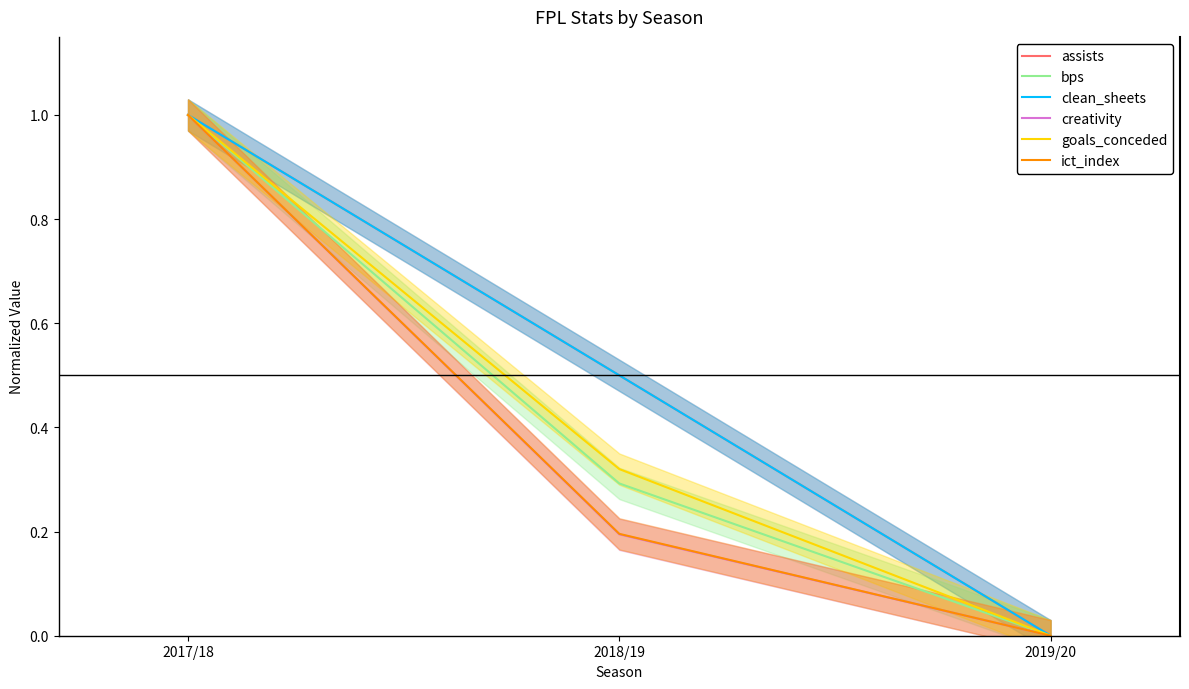

At how many categories does at least one series exceed 0?

2